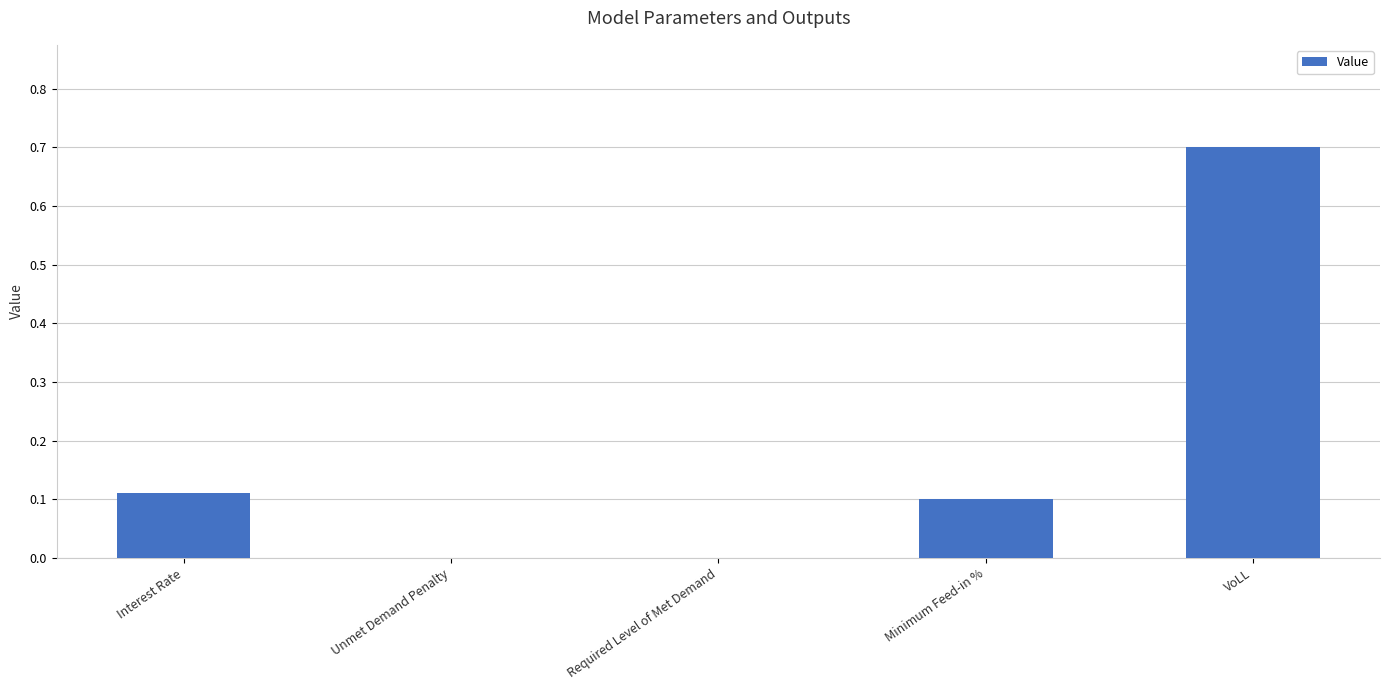

Between VoLL and Required Level of Met Demand, which is larger?

VoLL